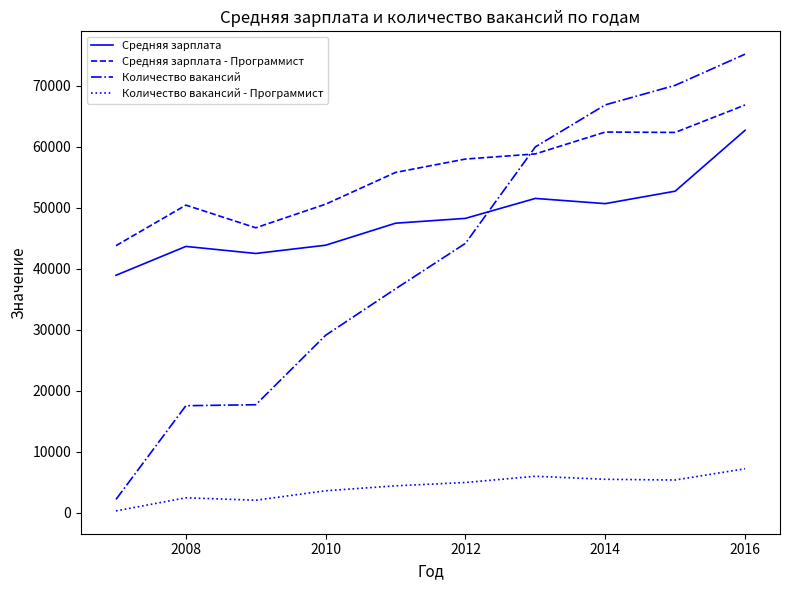

What is the lowest value of the Средняя зарплата series?

38916